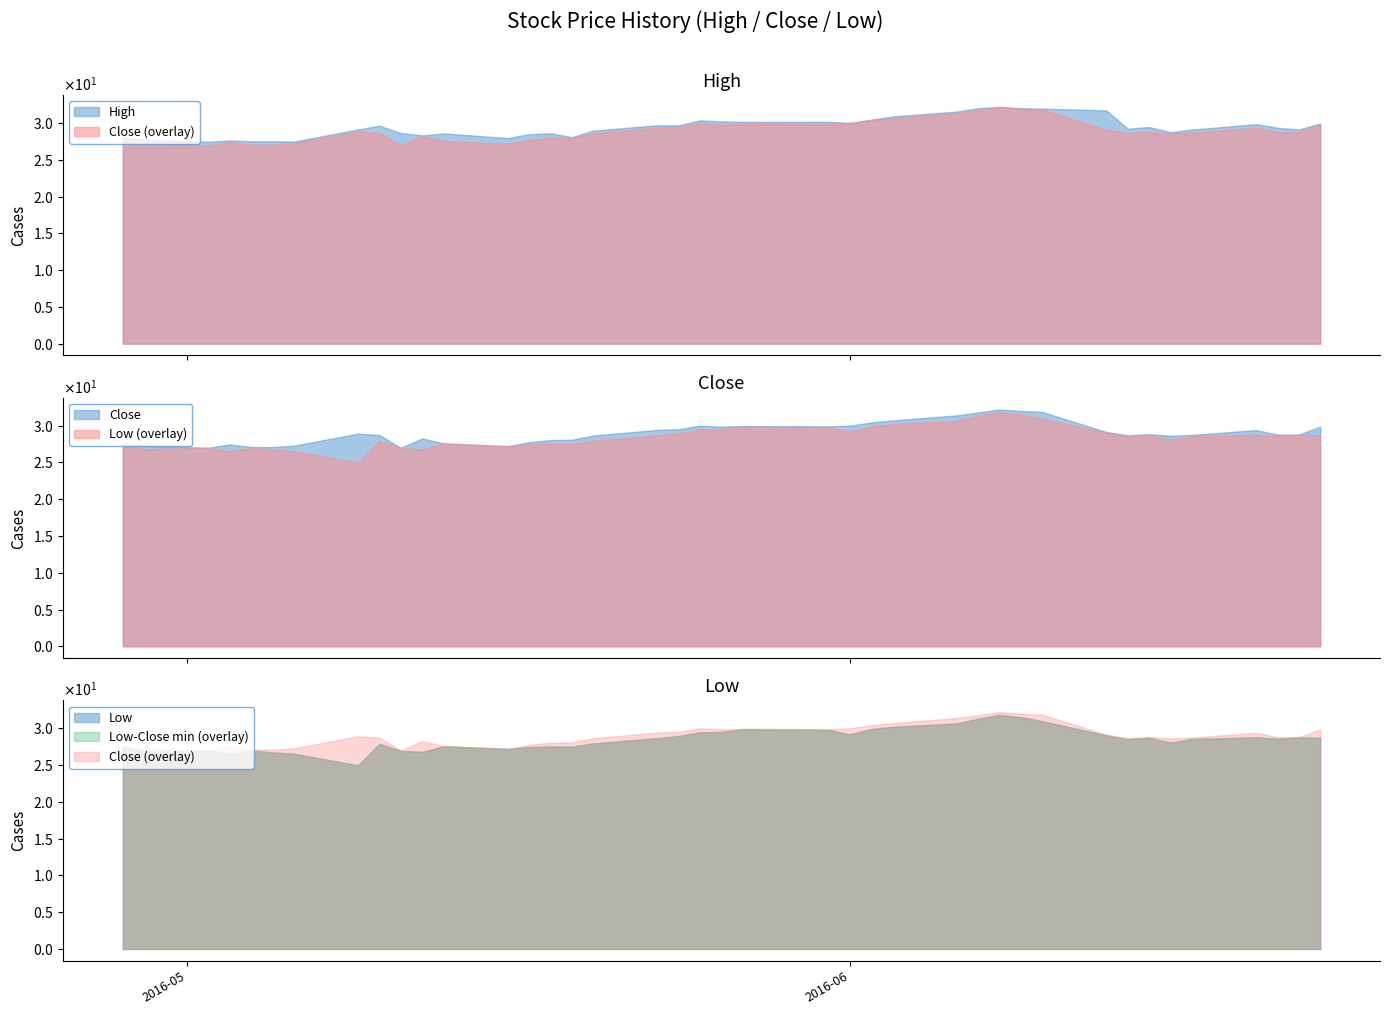

Where does the Close series first go above 28?

7